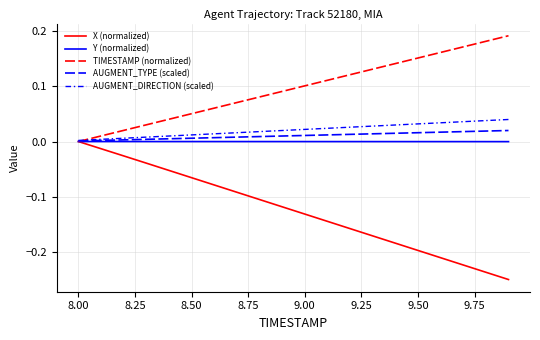

How many lines are shown in the chart?

5